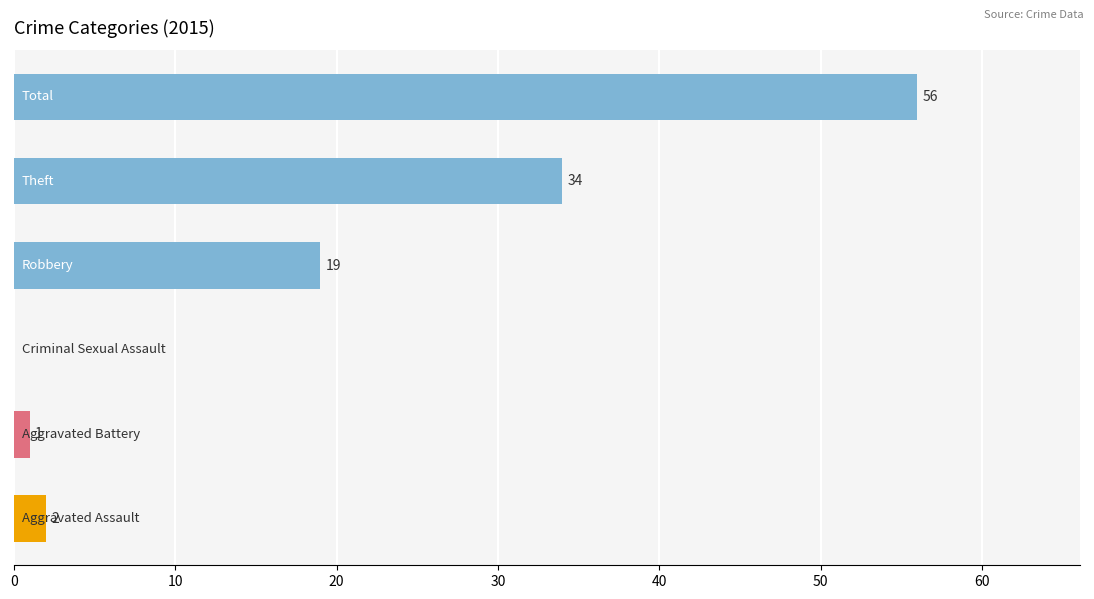

How many data points does each series have?

6